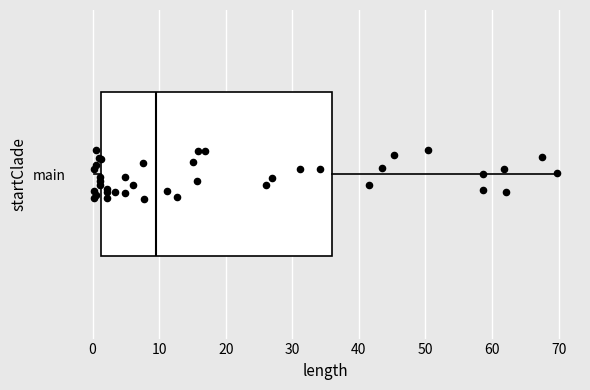

Read this box plot against the x-axis: the position of the median line, the range covered by the box, and the ends of both whiskers. The values are not printed on the chart, so give them approximately, as read against the axis.

median 9, box 1 to 36, whiskers 0 to 70